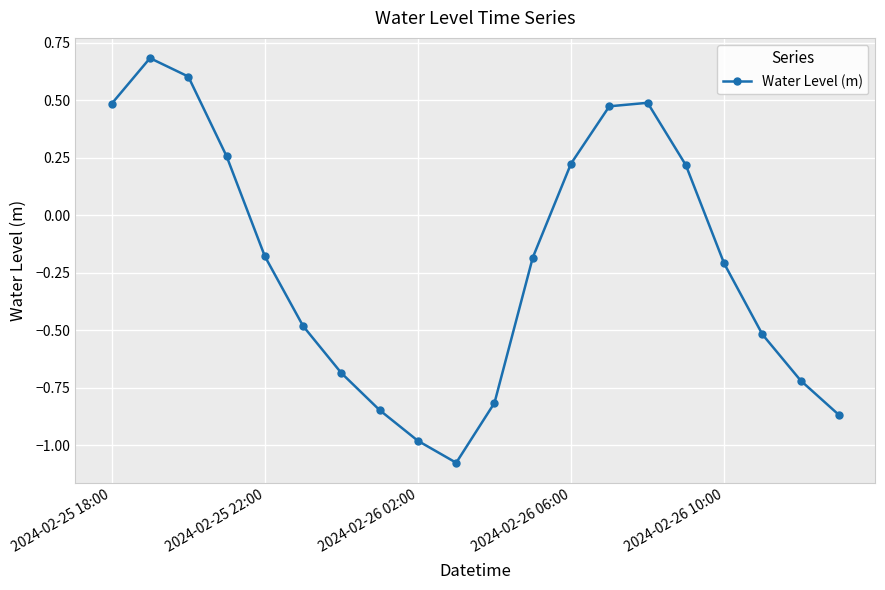

What is the sum of all values?

-4.1